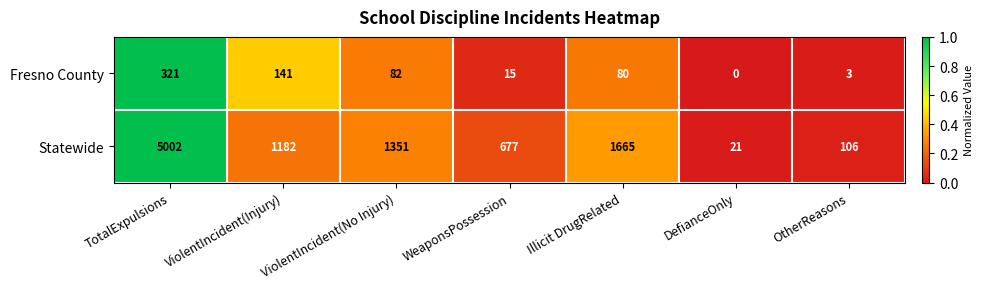

Which category has the lowest value across all series?

DefianceOnly